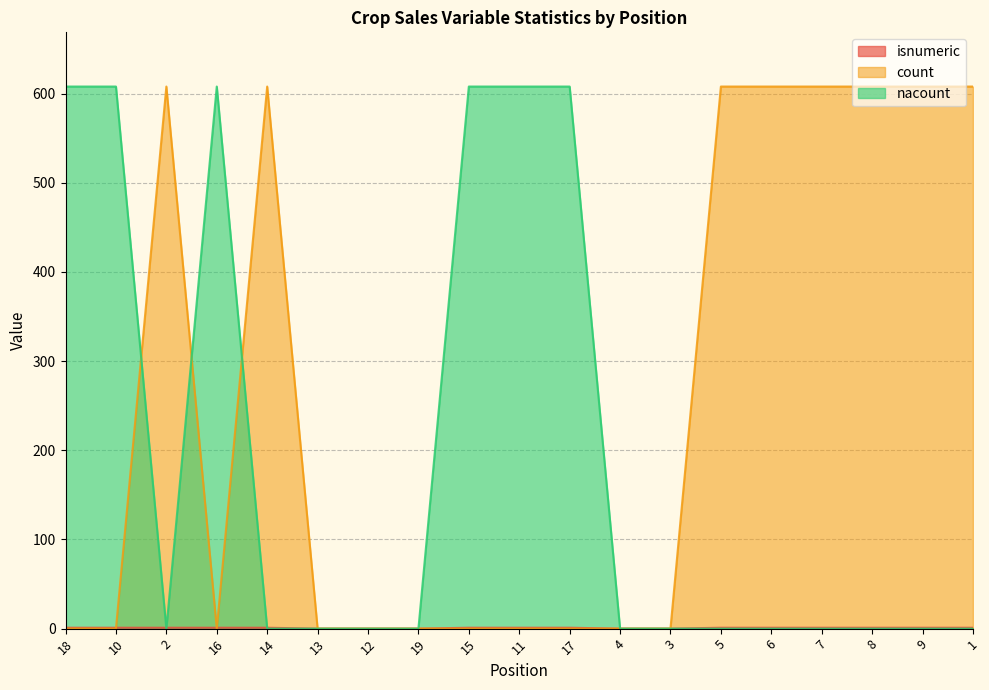

Between 18 and 19, which is larger?

18